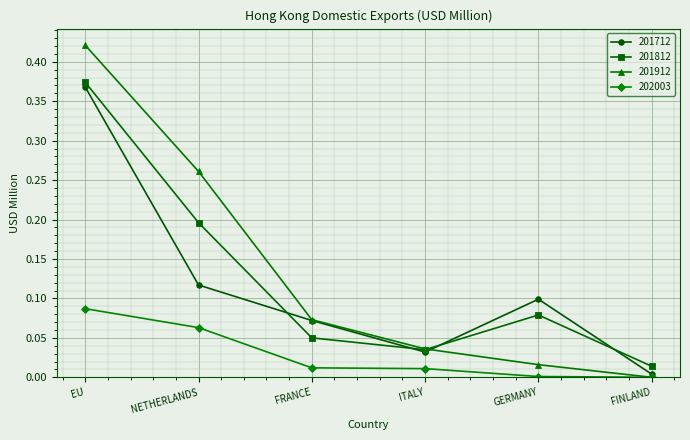

How many data points does each series have?

6